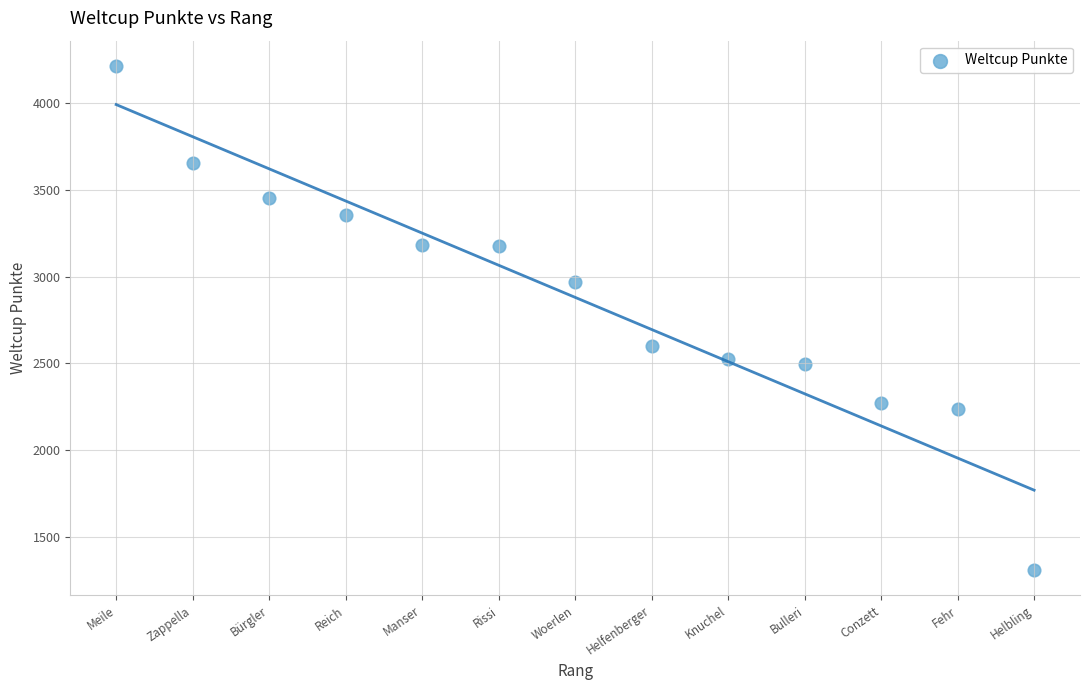

What is the range of Y values (max minus min)?

2907